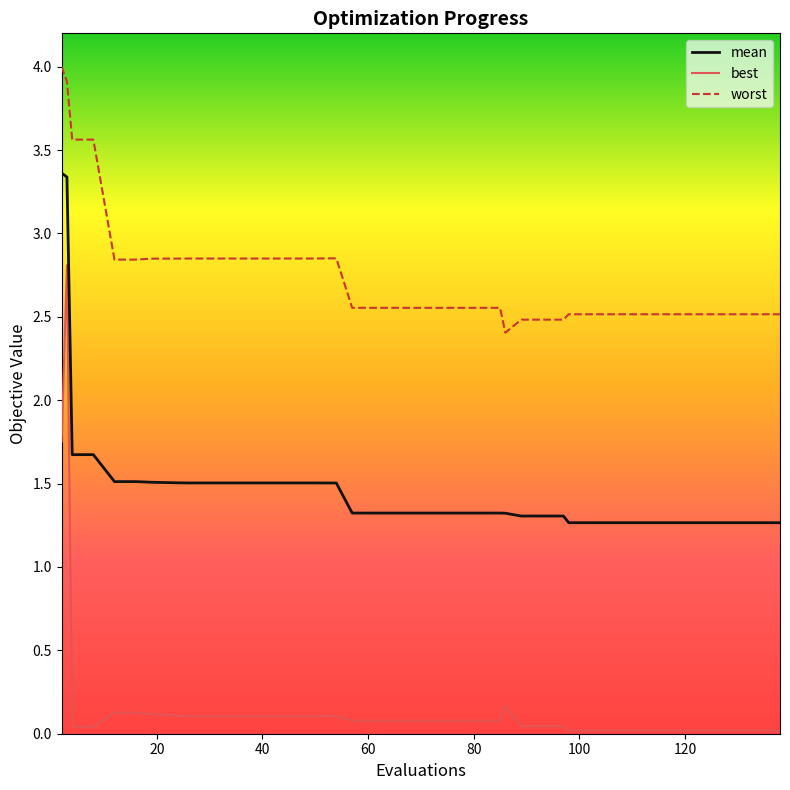

True or false: best and mean cross at least once.

False